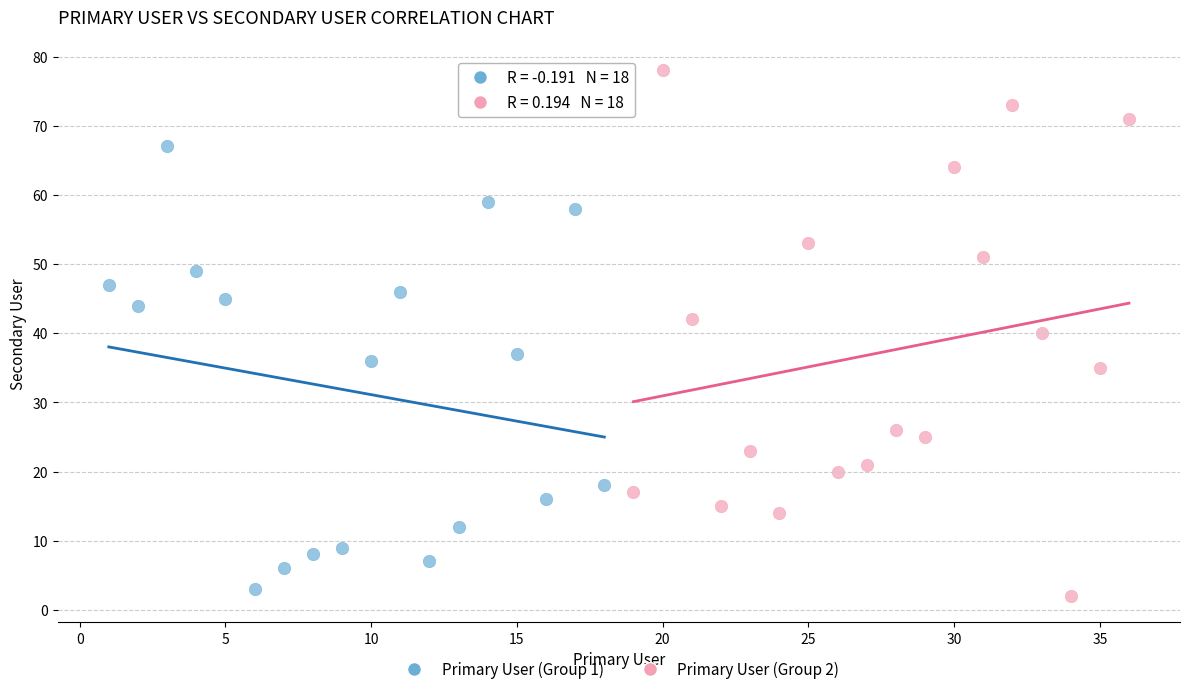

Which series has the widest spread of Y values?

Primary User (Group 2)